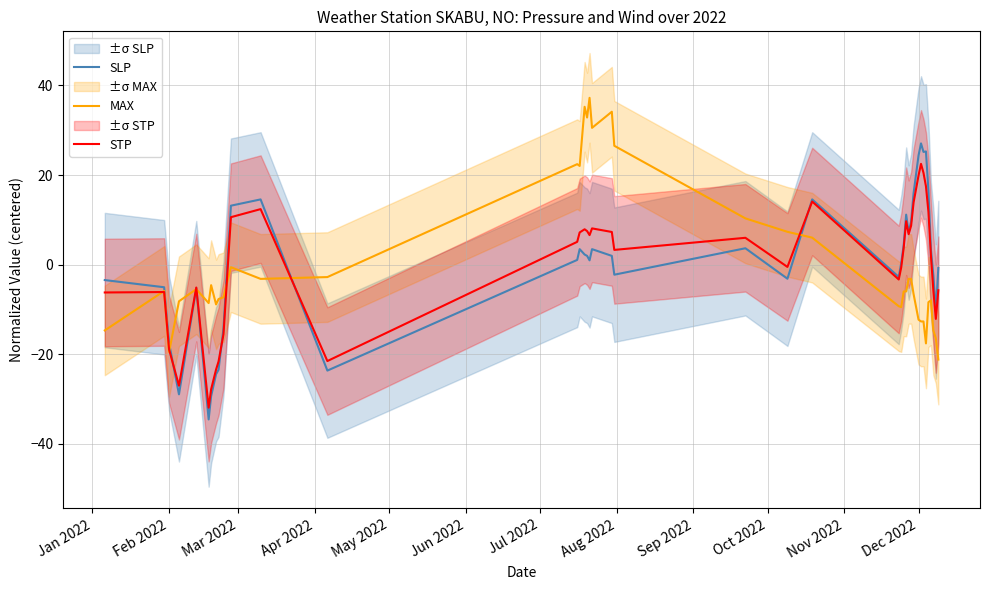

What is the highest value of the SLP series?

27.1